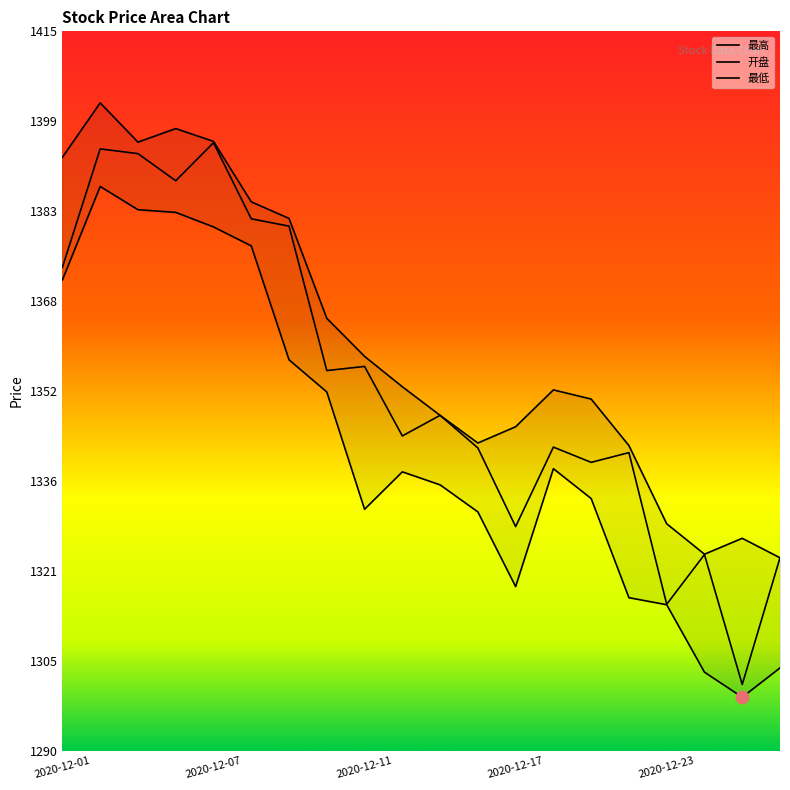

At how many categories does at least one series exceed 1345?

14